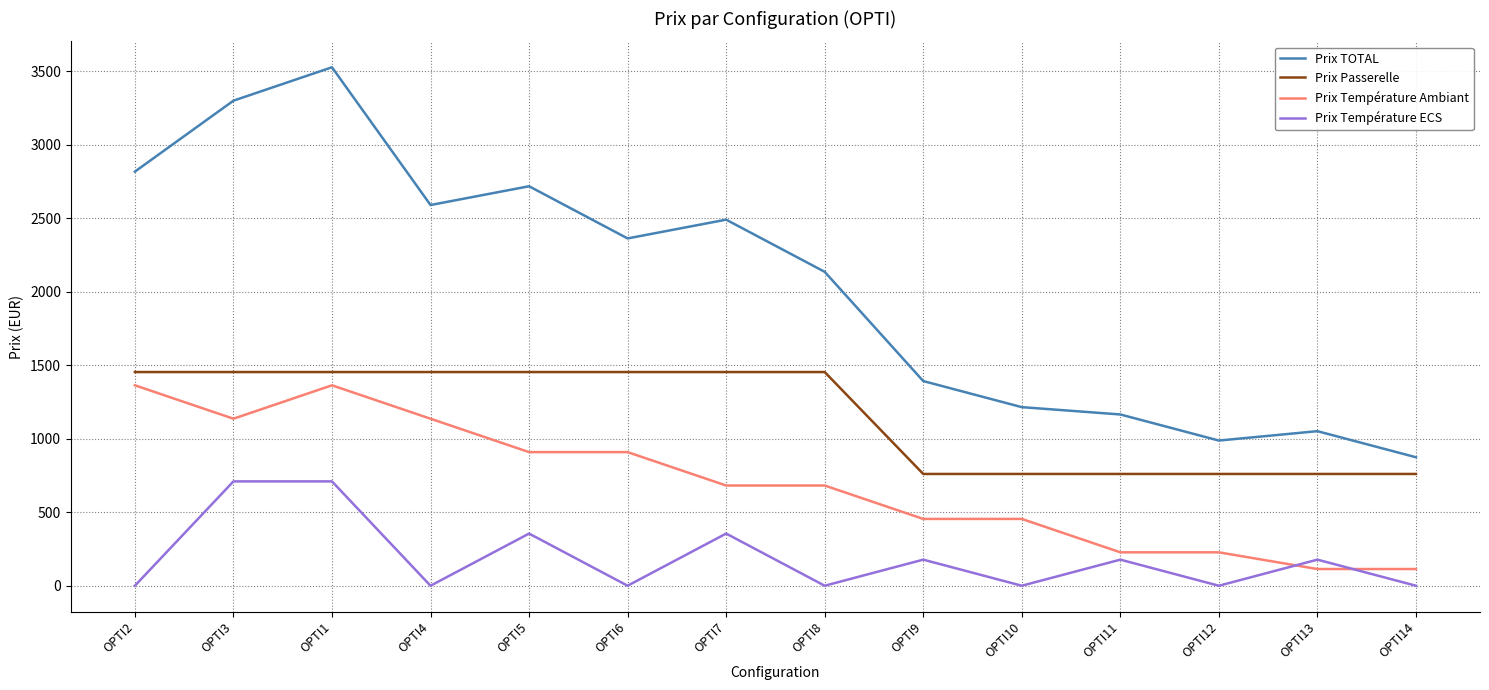

True or false: Prix Température Ambiant and Prix Passerelle intersect in this chart.

False